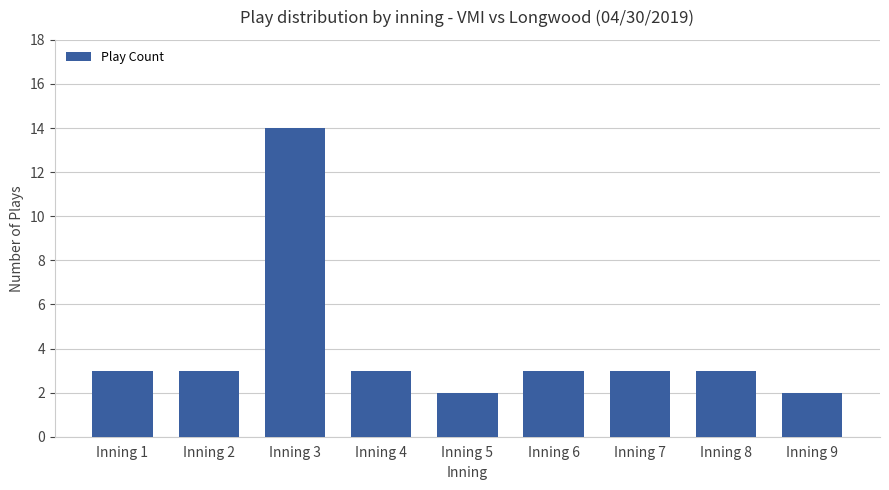

What is the ratio of the value at Inning 8 to the value at Inning 9?

1.5